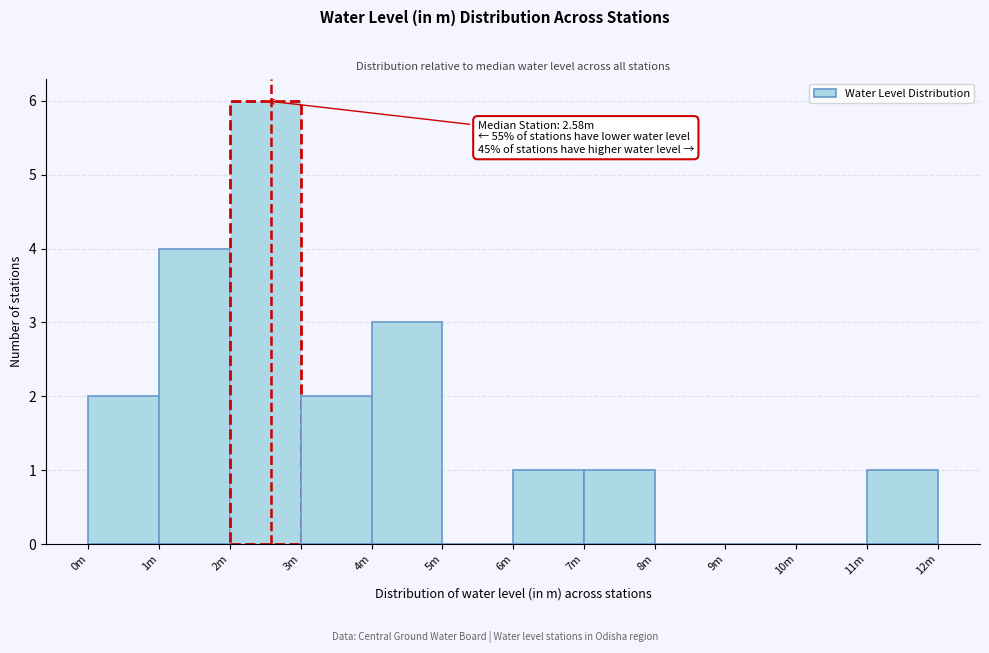

Reading left to right, extract all data points from this chart.

0m=2	1m=4	2m=6	3m=2	4m=3	5m=0	6m=1	7m=1	8m=0	9m=0	10m=0	11m=1